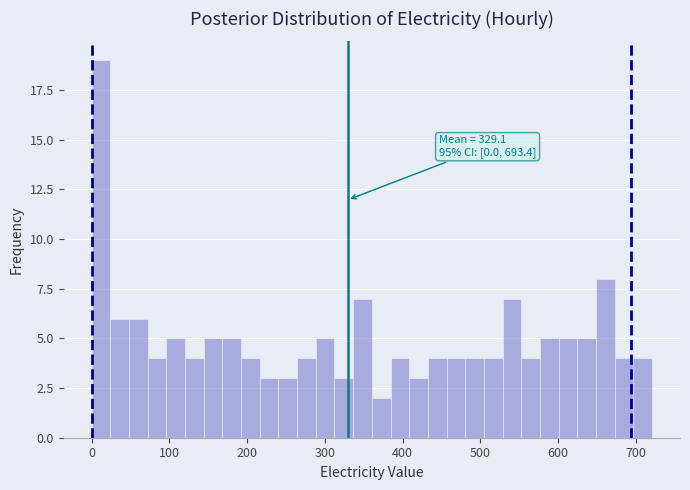

Around what value on the x-axis is the tallest bar? Give the approximate position of its centre, as read against the axis.

10